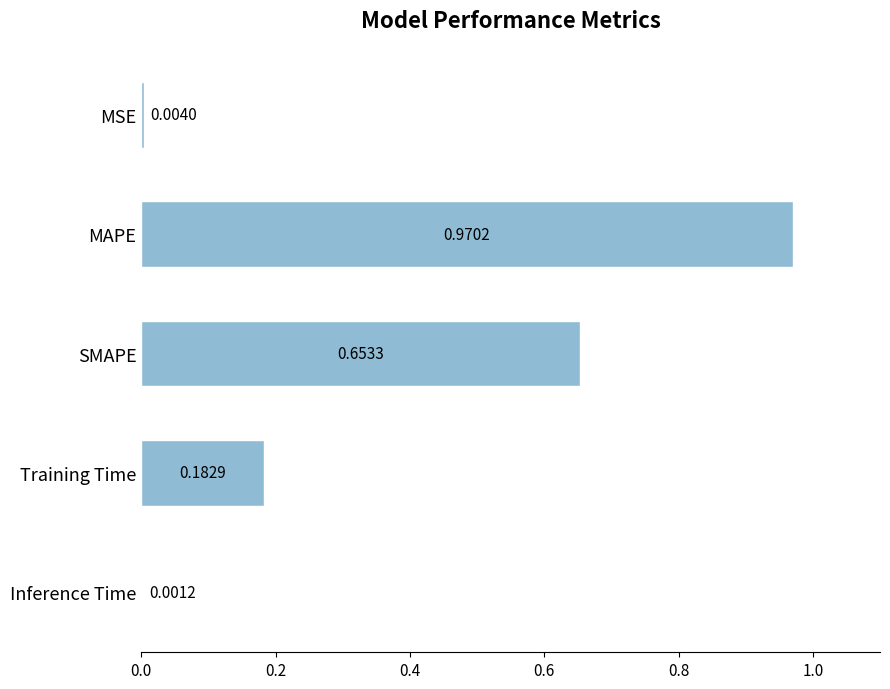

What is the sum of all values?

1.8